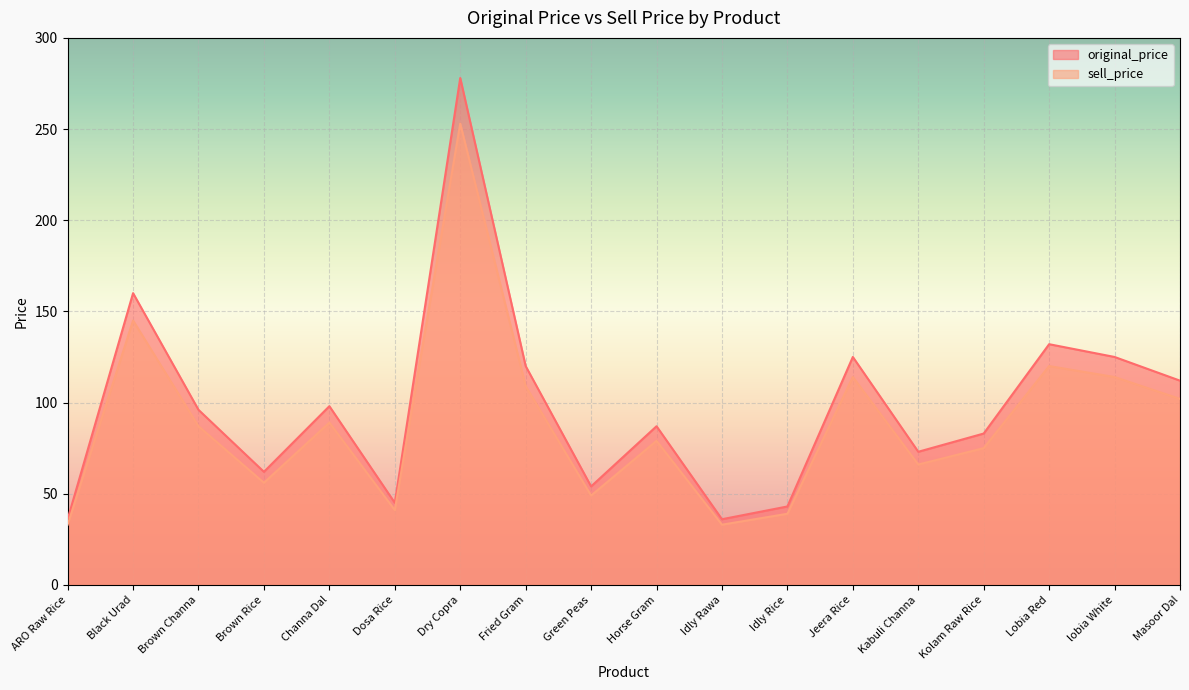

How many values in the sell_price series are below 87?

9